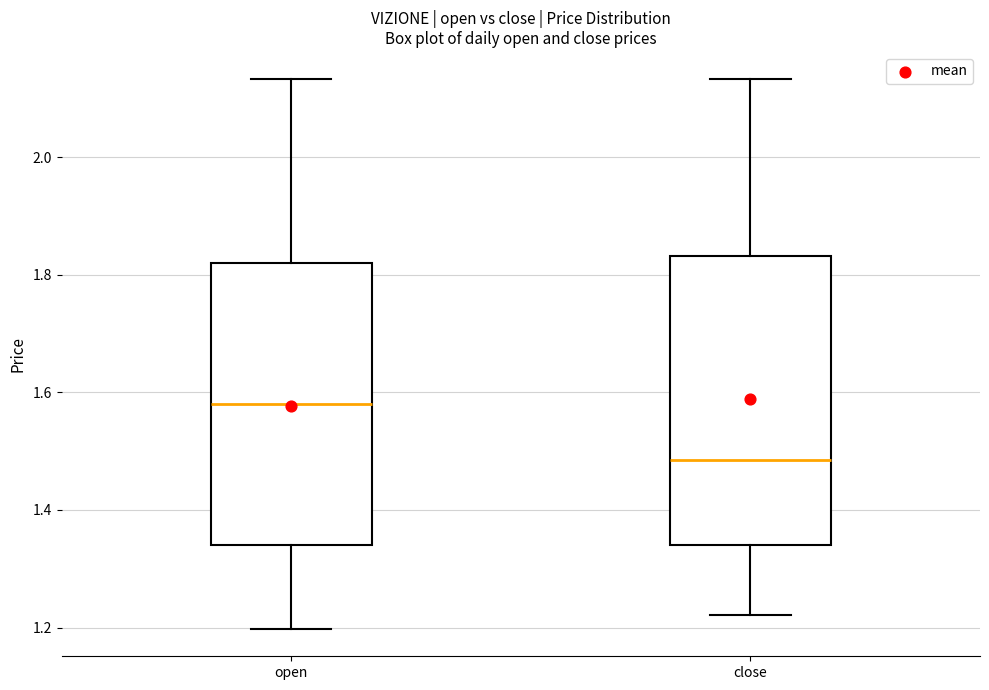

Which box has the lowest median line?

close